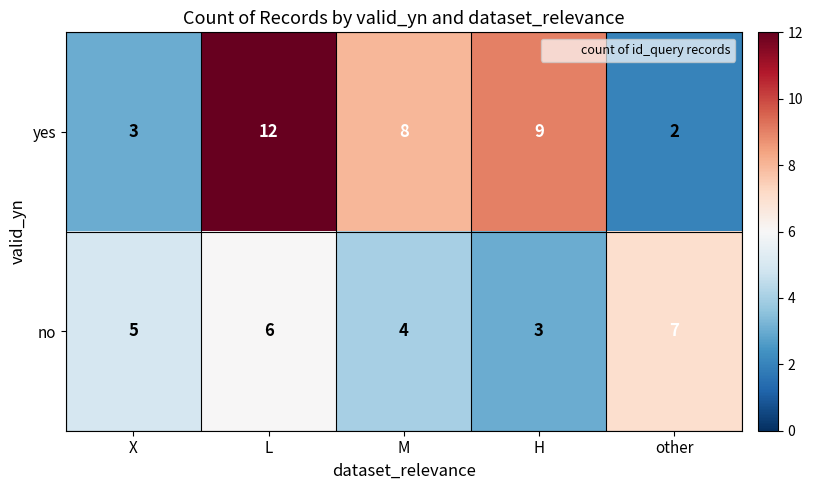

Rank the categories by yes value from lowest to highest.

other, X, M, H, L